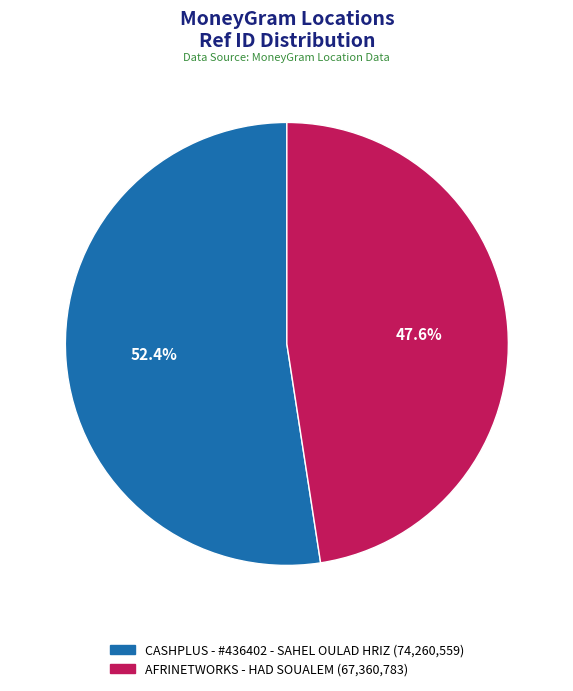

How many slices are in this pie chart?

2